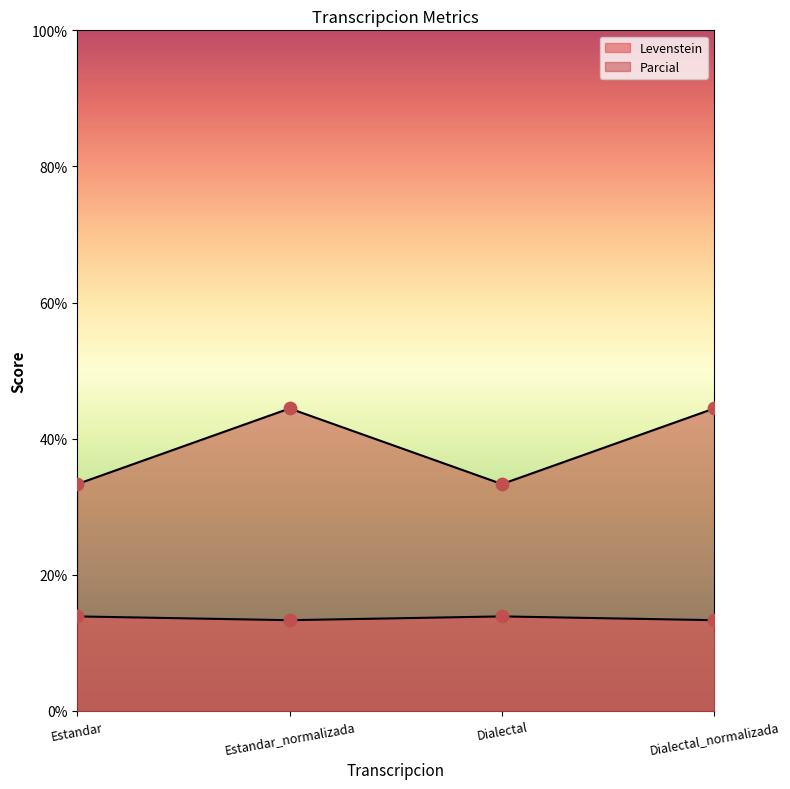

Which series has the largest Y range (max minus min)?

Parcial